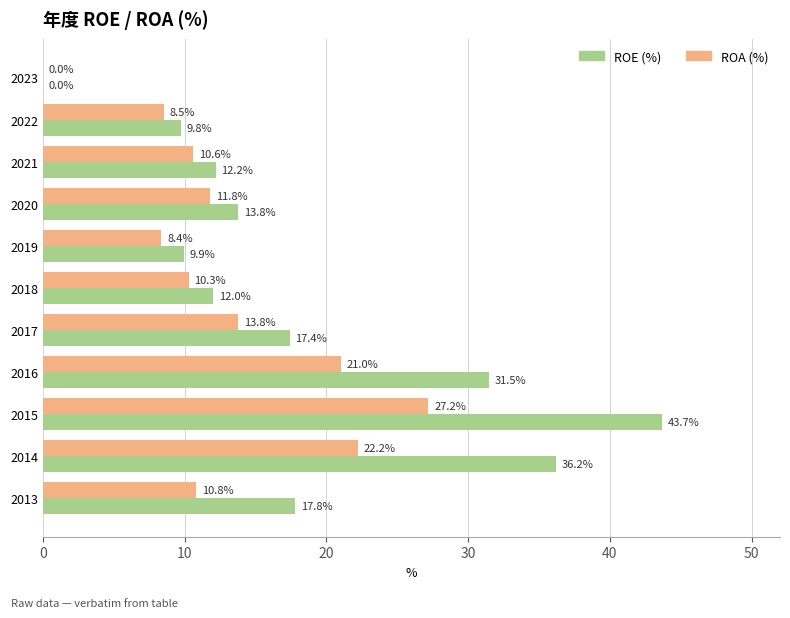

What is the greatest value displayed?

43.7